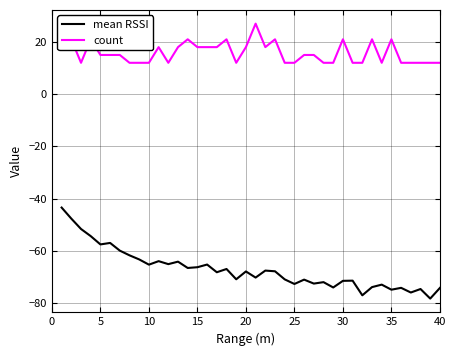

True or false: count and mean RSSI cross at least once.

False